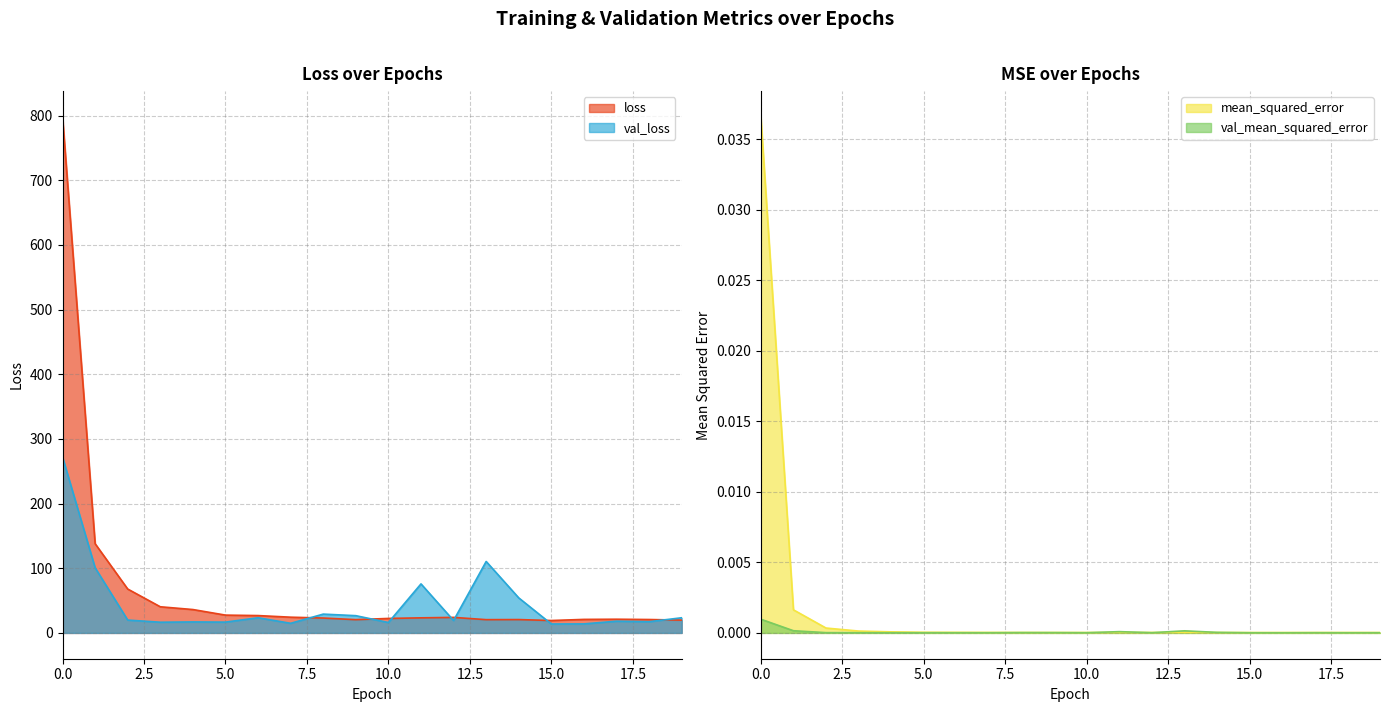

Which series has the largest total across all categories?

loss